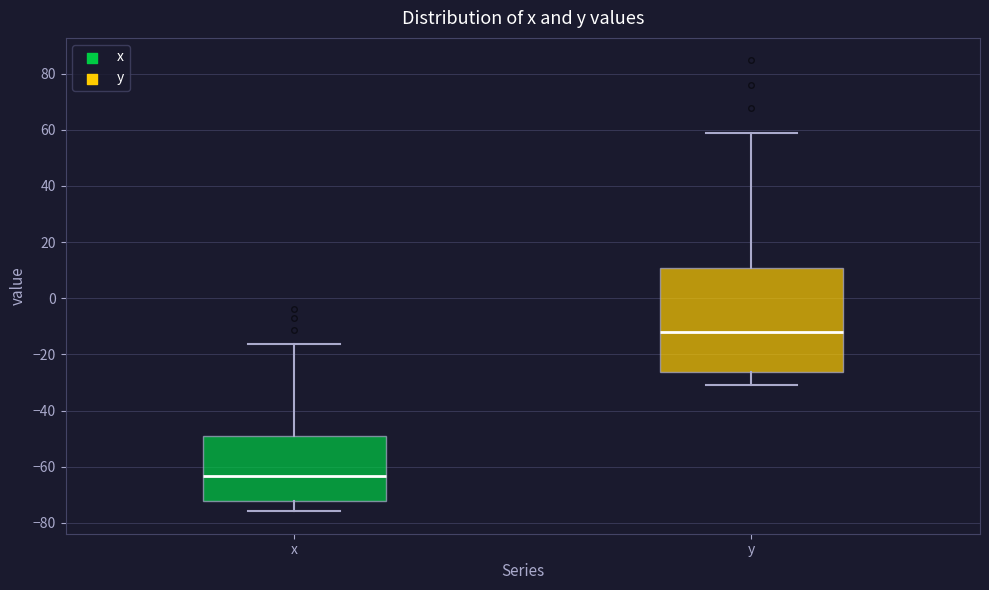

Reading left to right, transcribe this box plot: for each box, give where its median line is, the range the box spans, and where its two whiskers end, as read against the y-axis. The values are not printed on the chart, so give them approximately, as read against the axis.

x: median -64, box -72 to -50, whiskers -76 to -16
y: median -12, box -26 to 10, whiskers -30 to 58